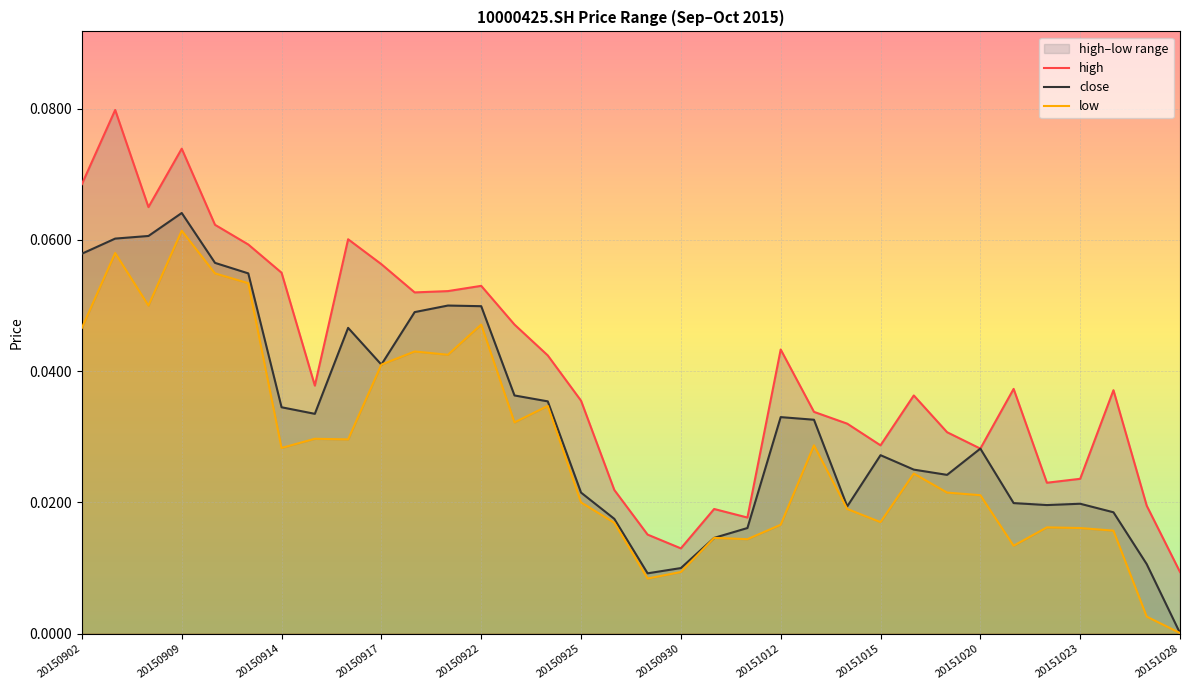

At which label does close reach its peak?

20150909